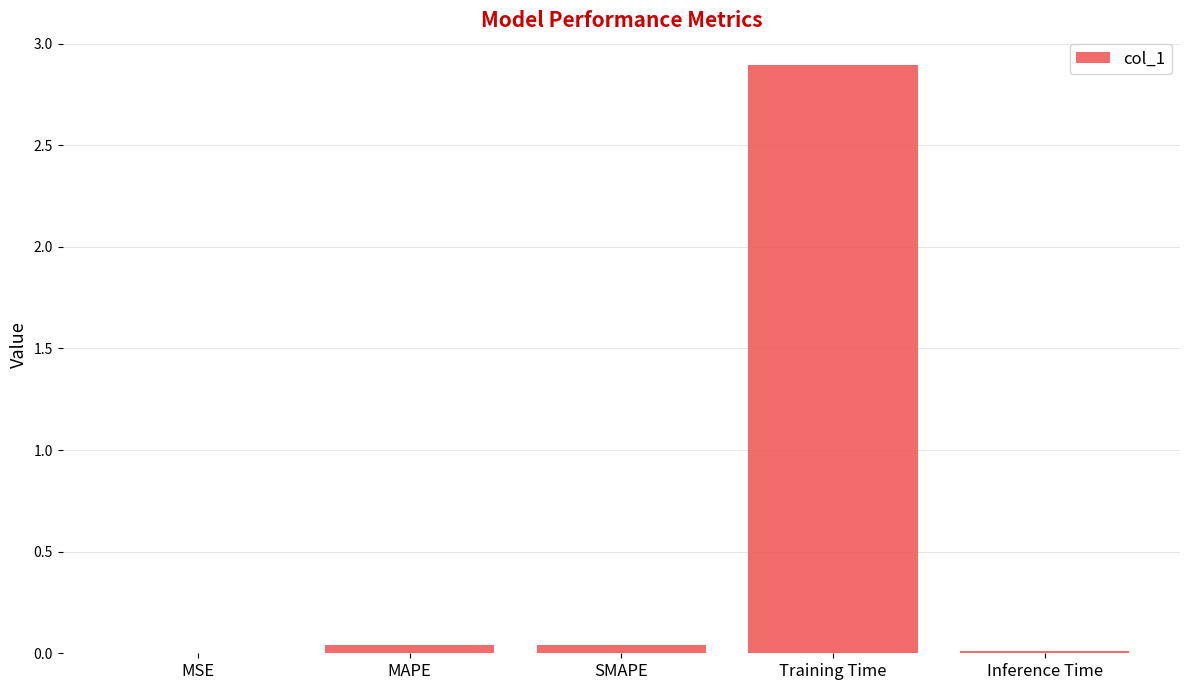

True or false: the data shows 0.0 at Inference Time.

True